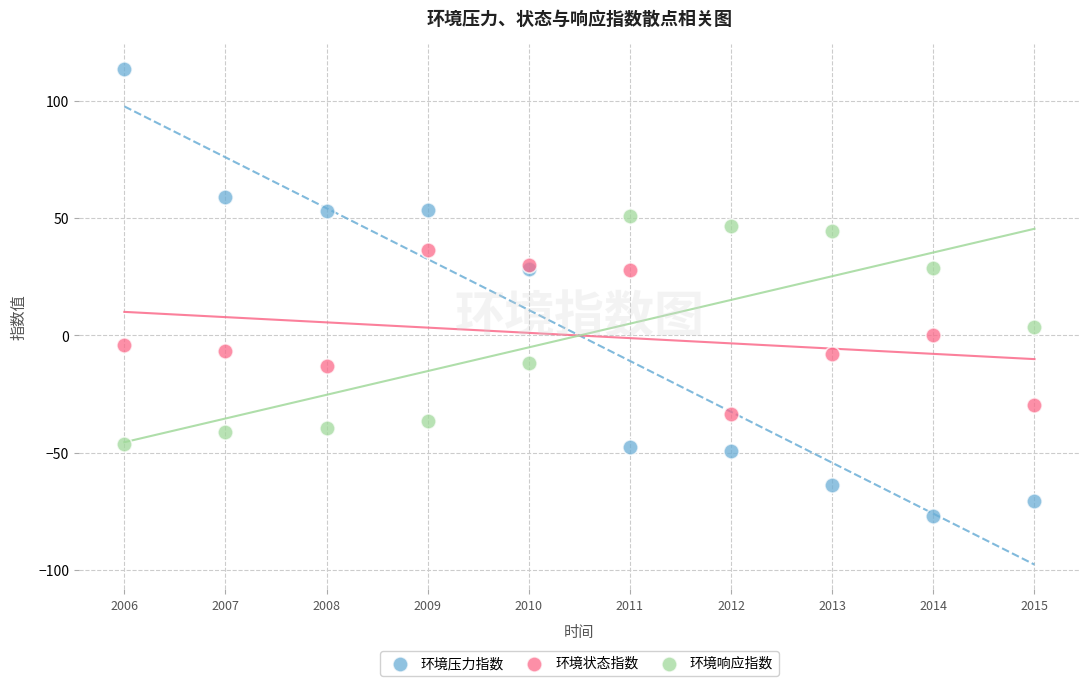

Which series has the widest spread of Y values?

环境压力指数